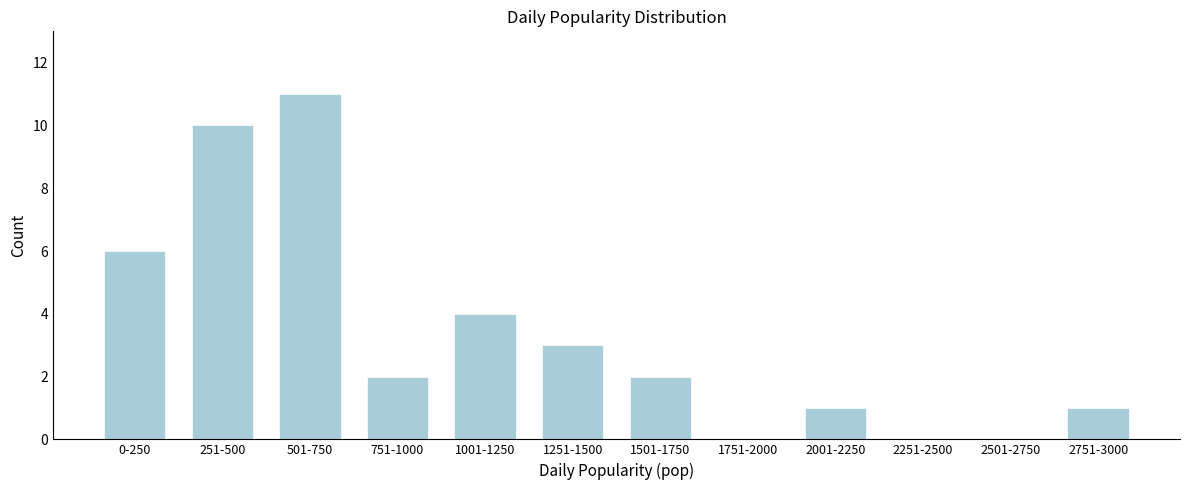

Reading left to right, list all the values displayed in this chart.

0-250=6	251-500=10	501-750=11	751-1000=2	1001-1250=4	1251-1500=3	1501-1750=2	1751-2000=0	2001-2250=1	2251-2500=0	2501-2750=0	2751-3000=1